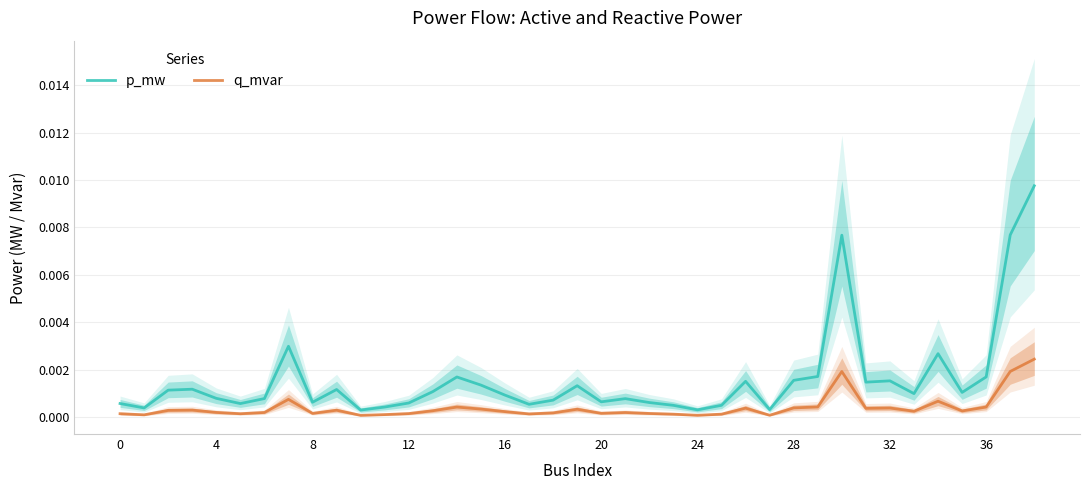

Which series has the widest spread of values?

p_mw